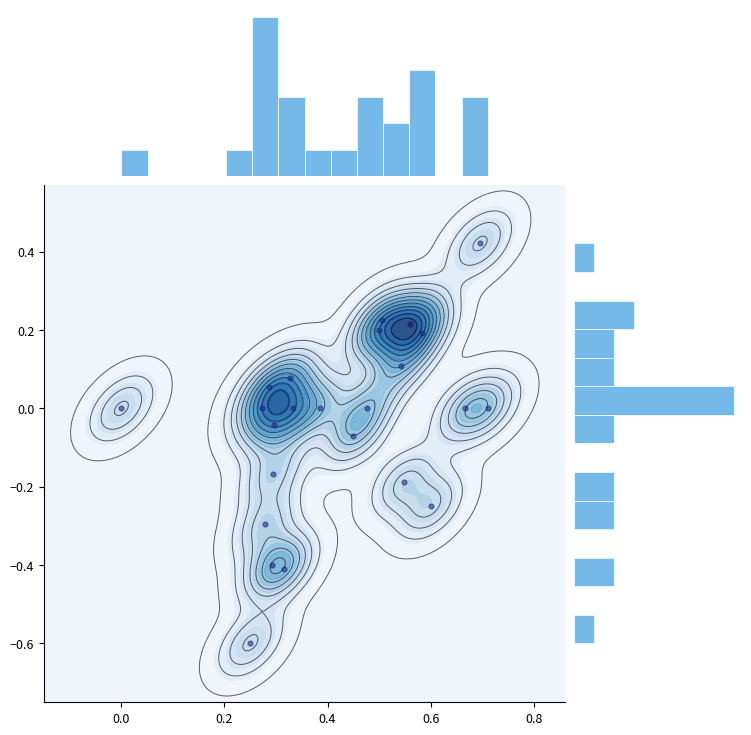

How many distinct data groups are displayed?

1